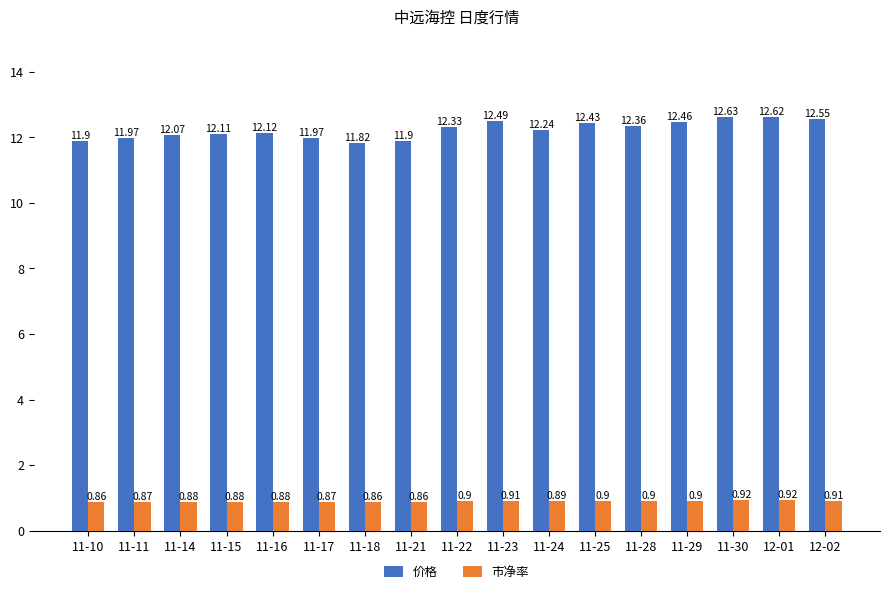

What is the difference between the 市净率 values at 11-21 and 11-30?

0.1